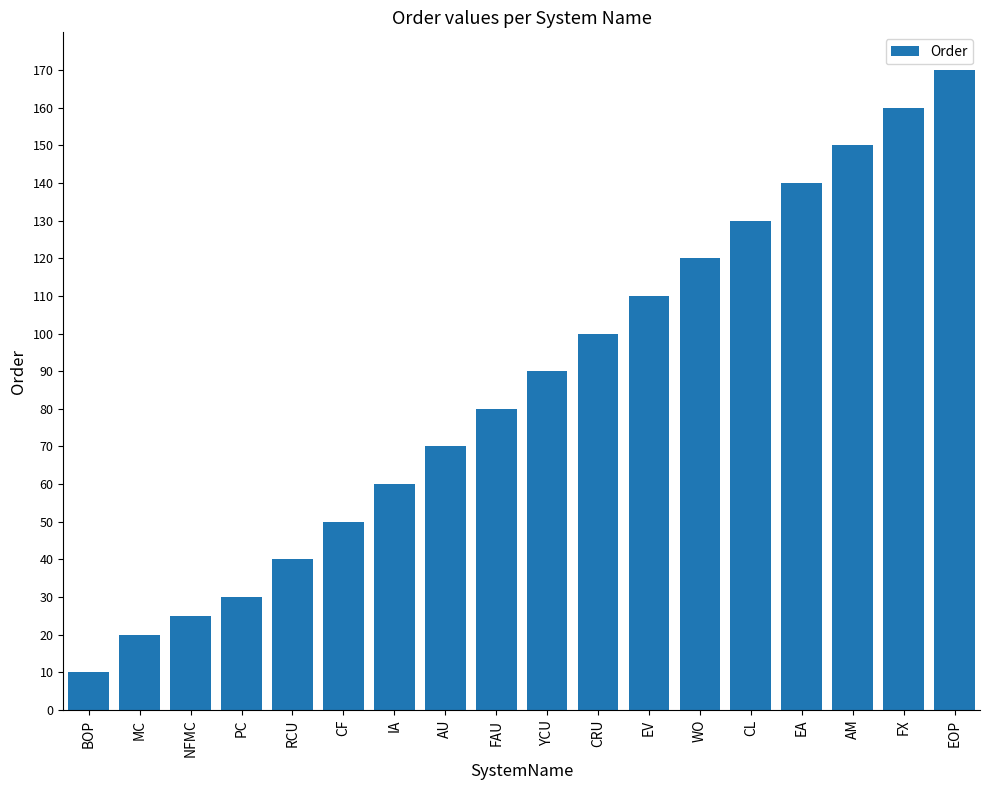

Is it true that the value at MC is 20?

True